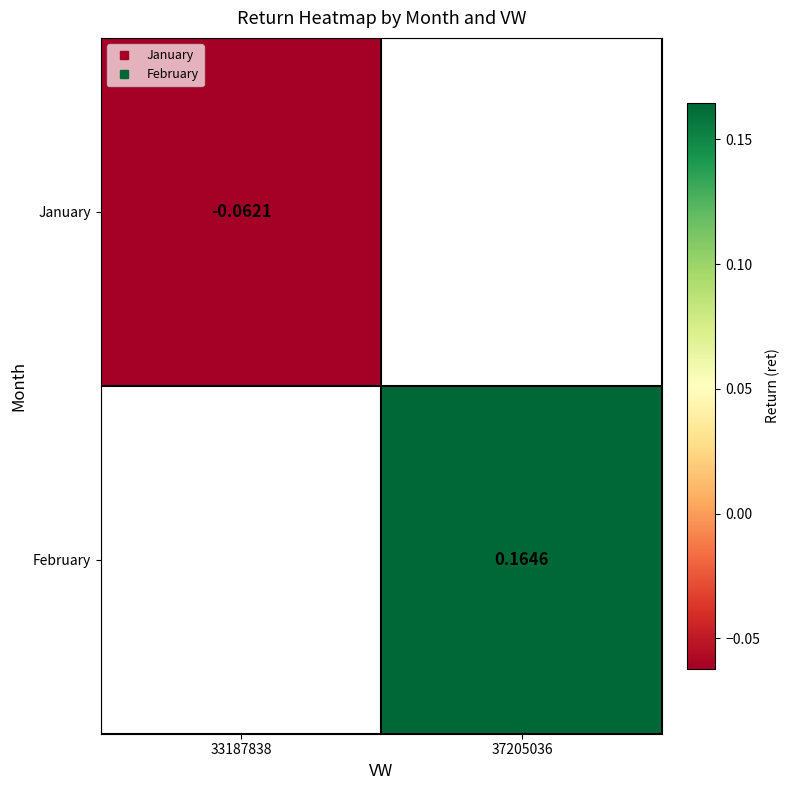

At which label does January reach its minimum?

33187838